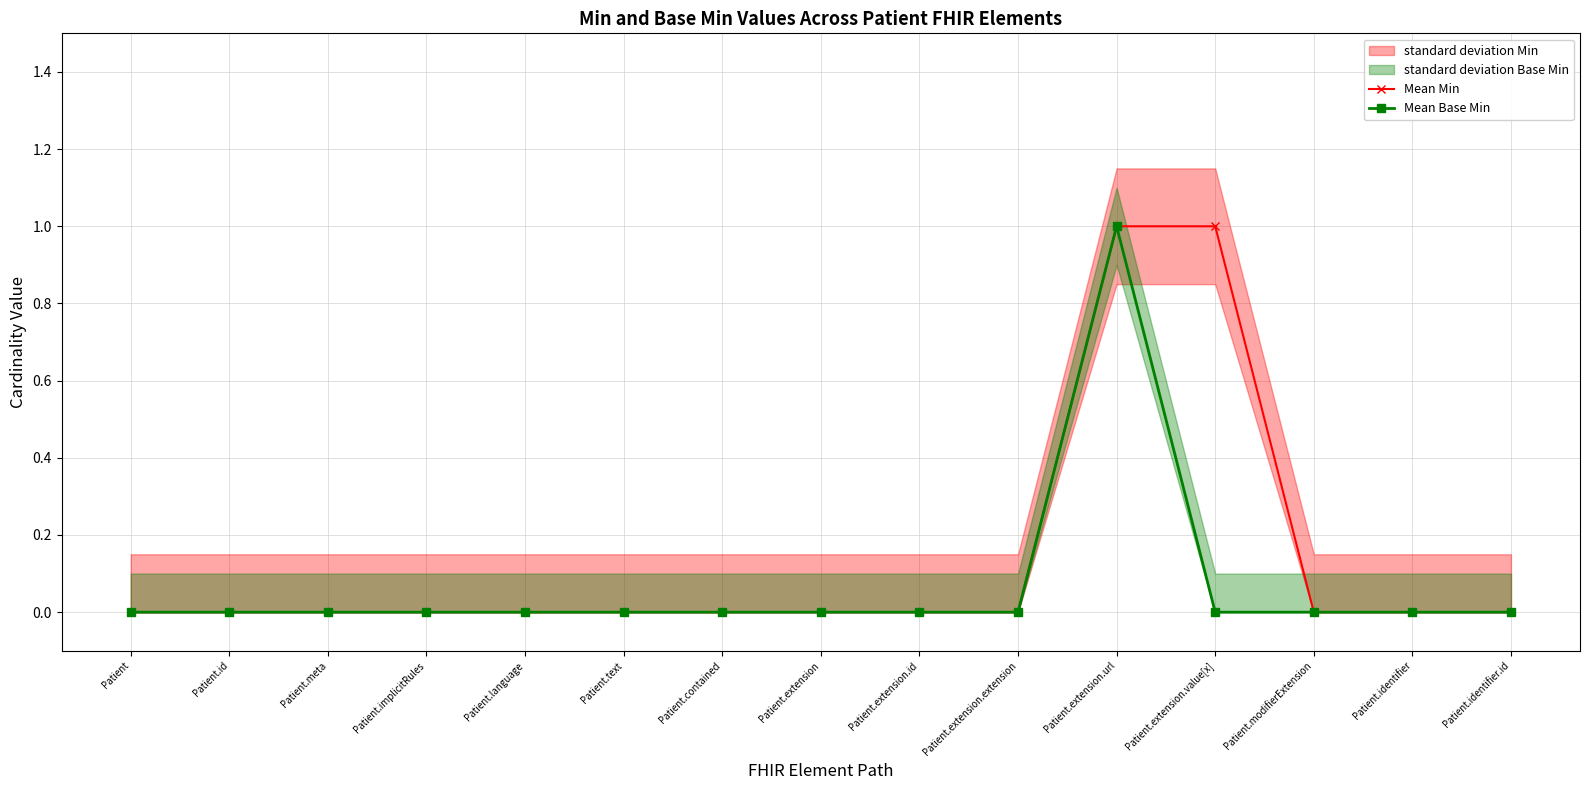

Which series changed the most between Patient.text and Patient.extension?

Mean Min